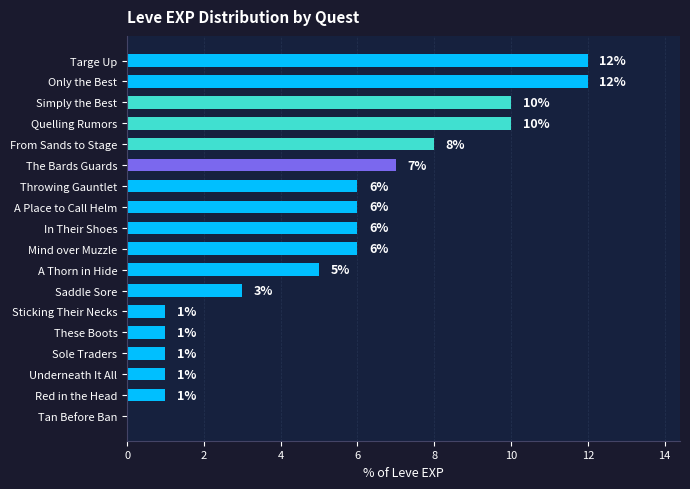

Reading bottom to top, extract all data points from this chart.

Tan Before Ban=0	Red in the Head=1	Underneath It All=1	Sole Traders=1	These Boots=1	Sticking Their Necks=1	Saddle Sore=3	A Thorn in Hide=5	Mind over Muzzle=6	In Their Shoes=6	A Place to Call Helm=6	Throwing Gauntlet=6	The Bards Guards=7	From Sands to Stage=8	Quelling Rumors=10	Simply the Best=10	Only the Best=12	Targe Up=12